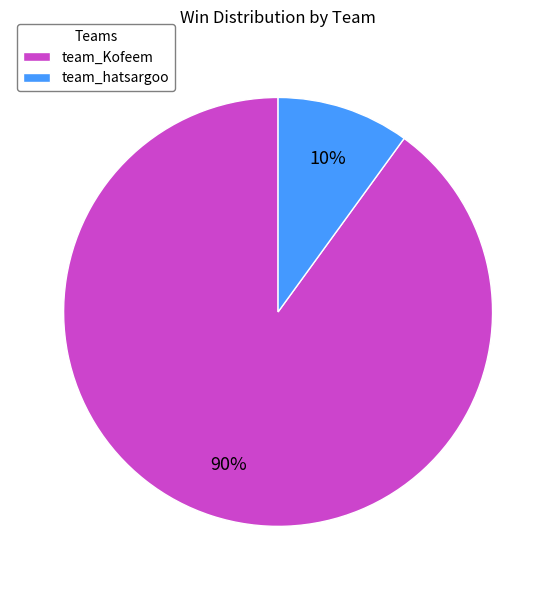

Rank the categories by value from lowest to highest.

team_hatsargoo, team_Kofeem